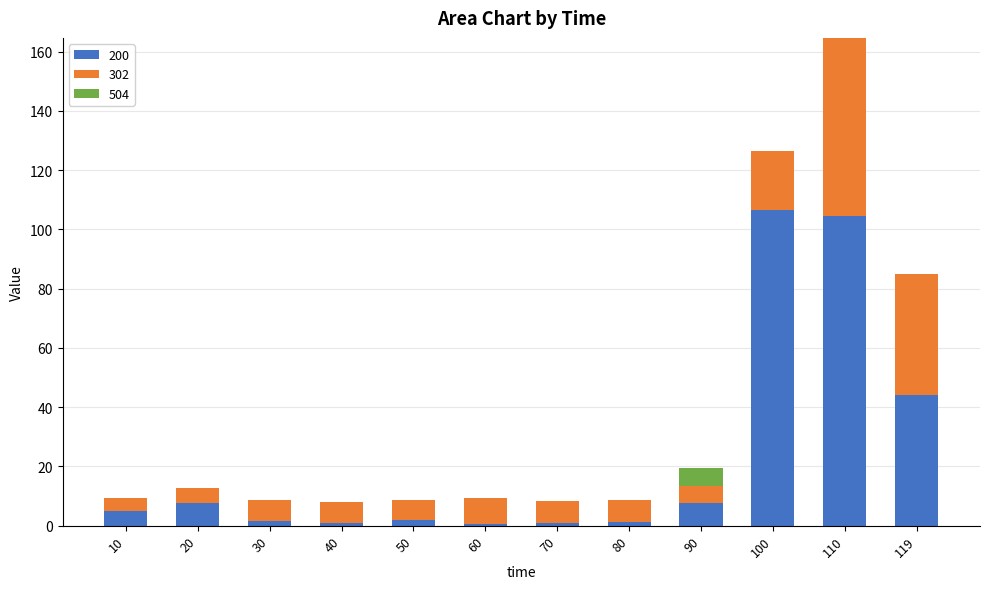

At which category is the sum across all series the highest?

110